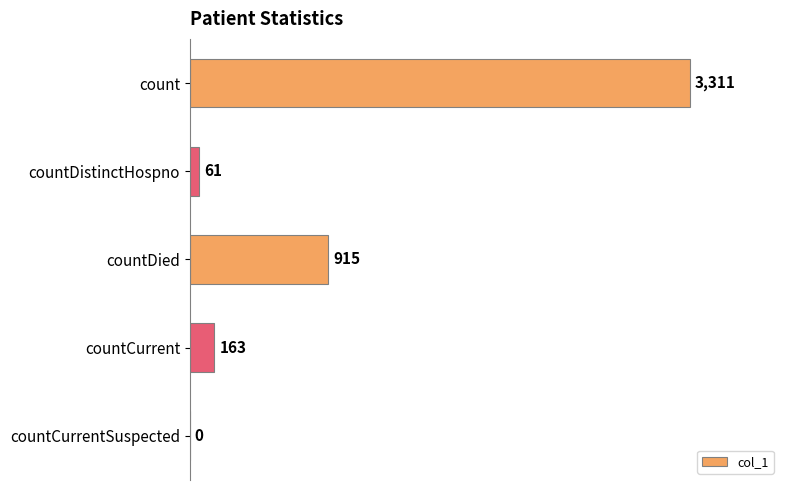

Reading top to bottom, what are all the values shown in this chart?

count=3311	countDistinctHospno=61	countDied=915	countCurrent=163	countCurrentSuspected=0